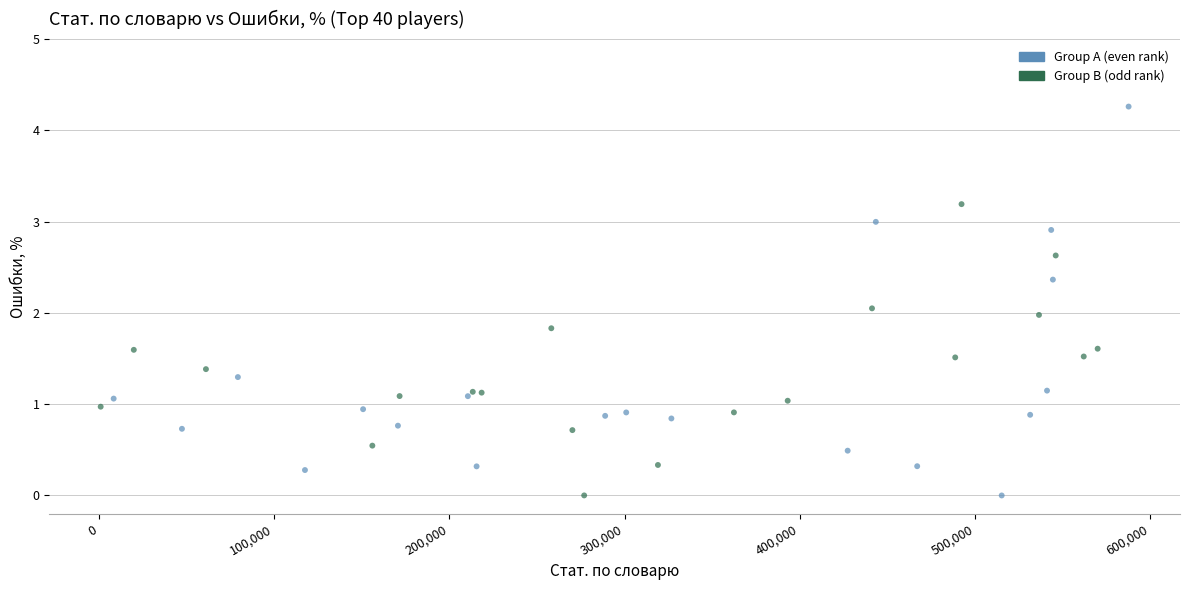

Which series contains the highest Y value?

Group A (even rank)